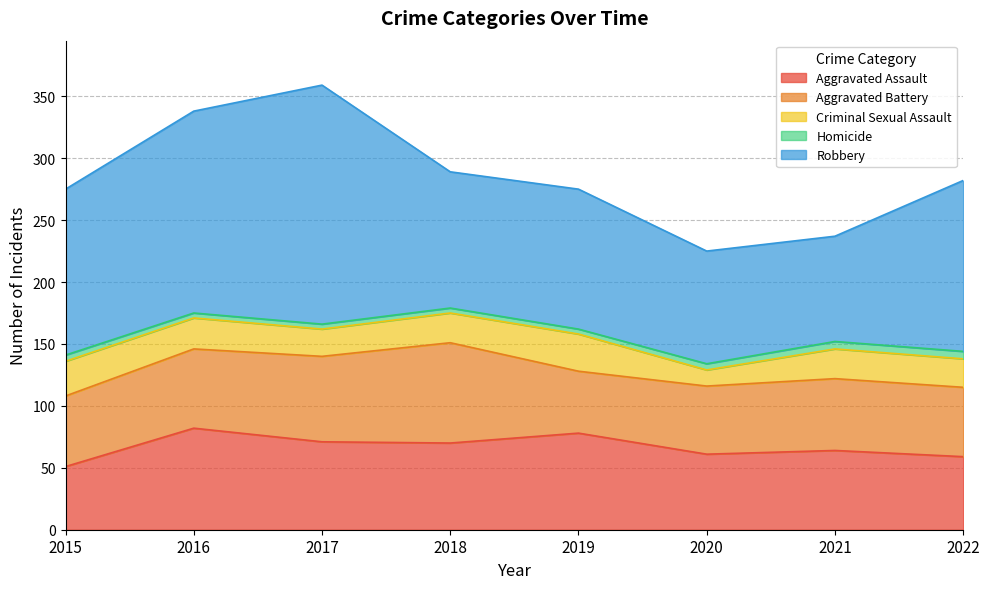

Where is Aggravated Assault nearest to the value 66?

2021